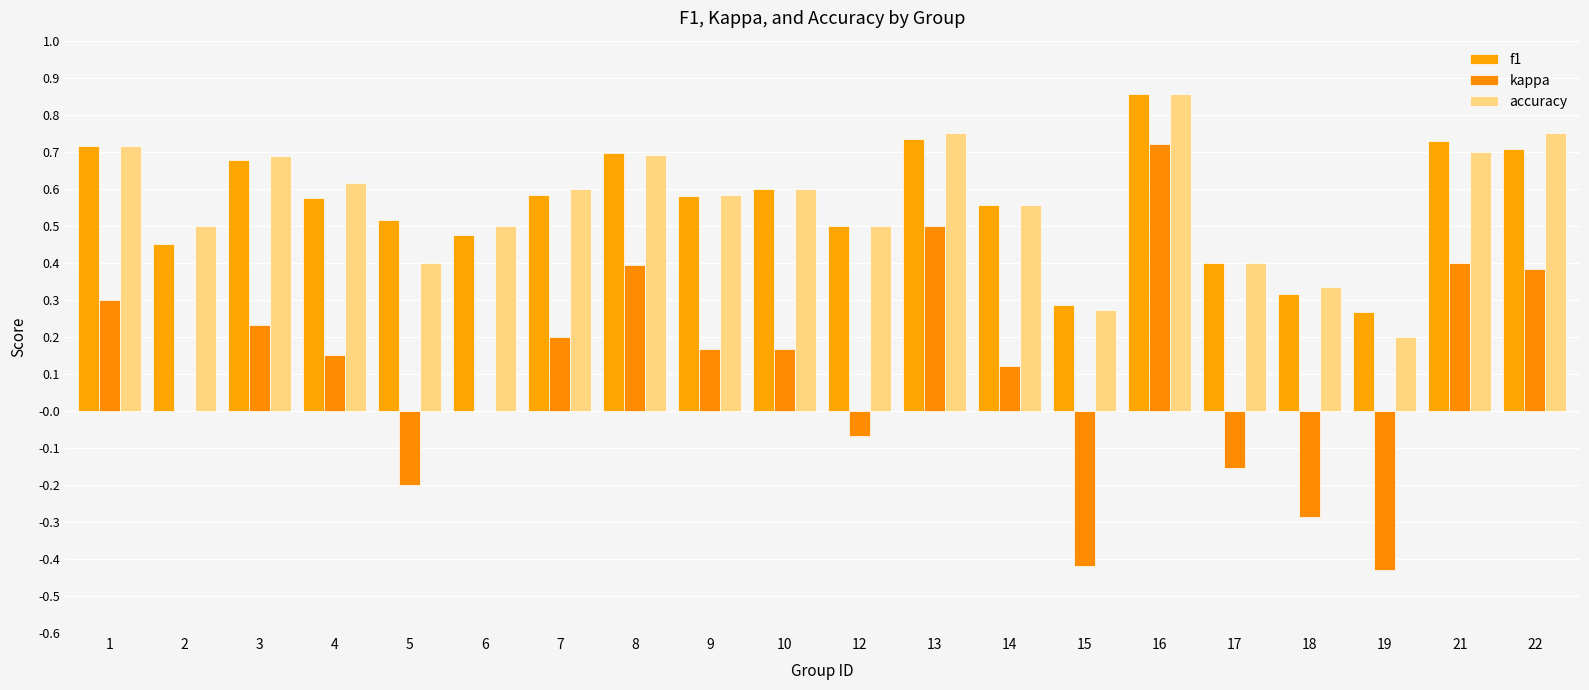

What is the spread (max minus min) of values at 15?

0.7